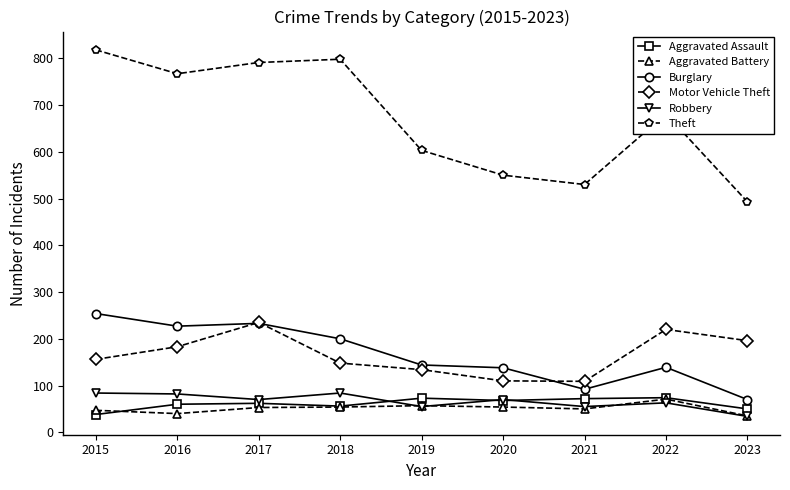

What is the minimum value shown in the chart?

34